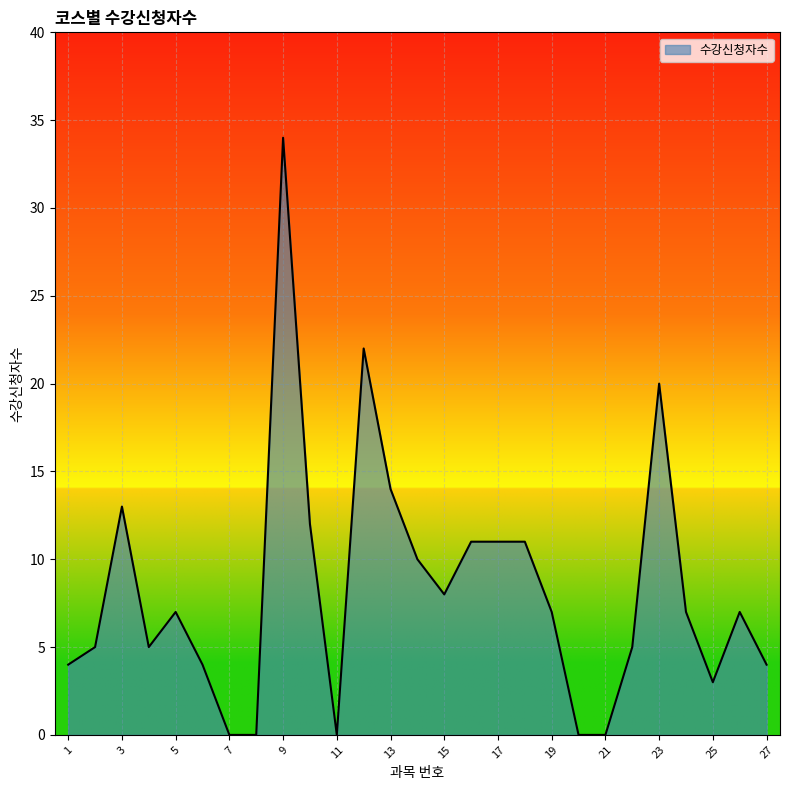

What is the difference between the maximum and minimum values?

34